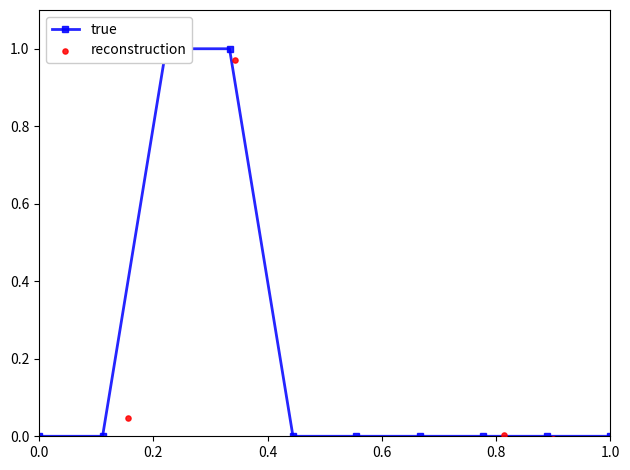

At how many categories does at least one series exceed 0?

4